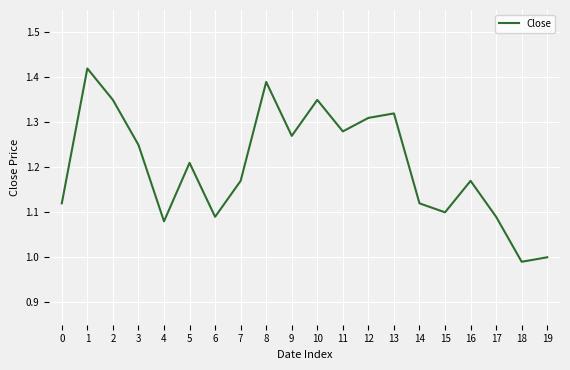

What is the ratio of the value at 19 to the value at 2?

0.7